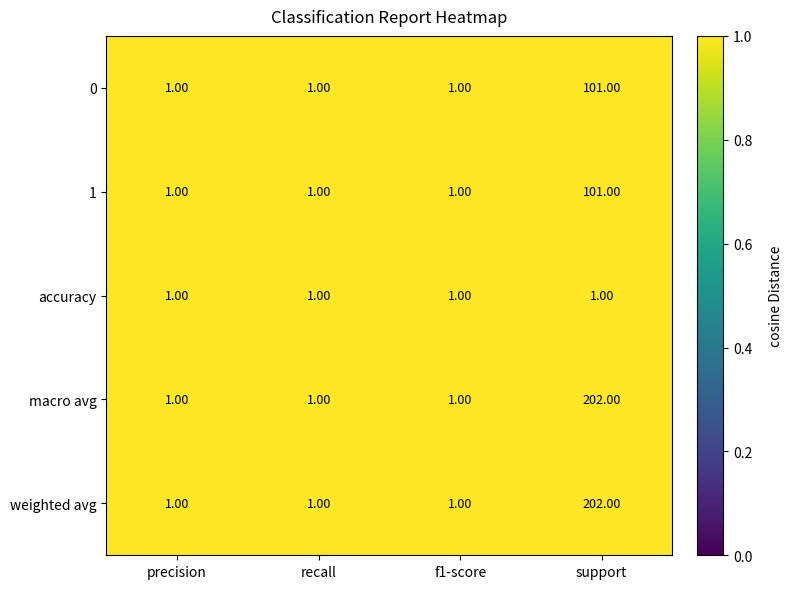

What is the sum of the macro avg values at support and recall?

203